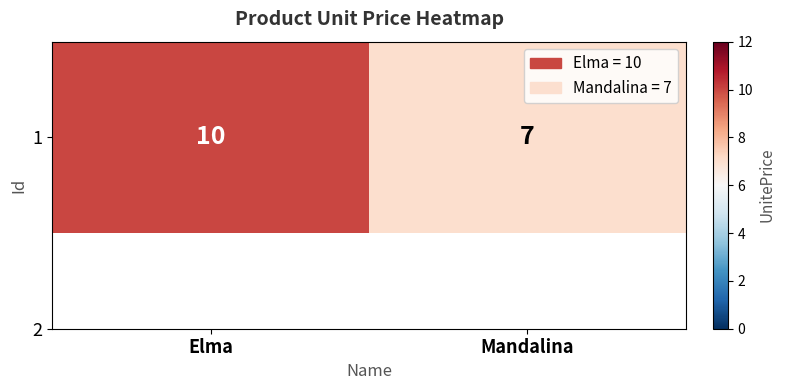

How many values are between 7 and 10?

2